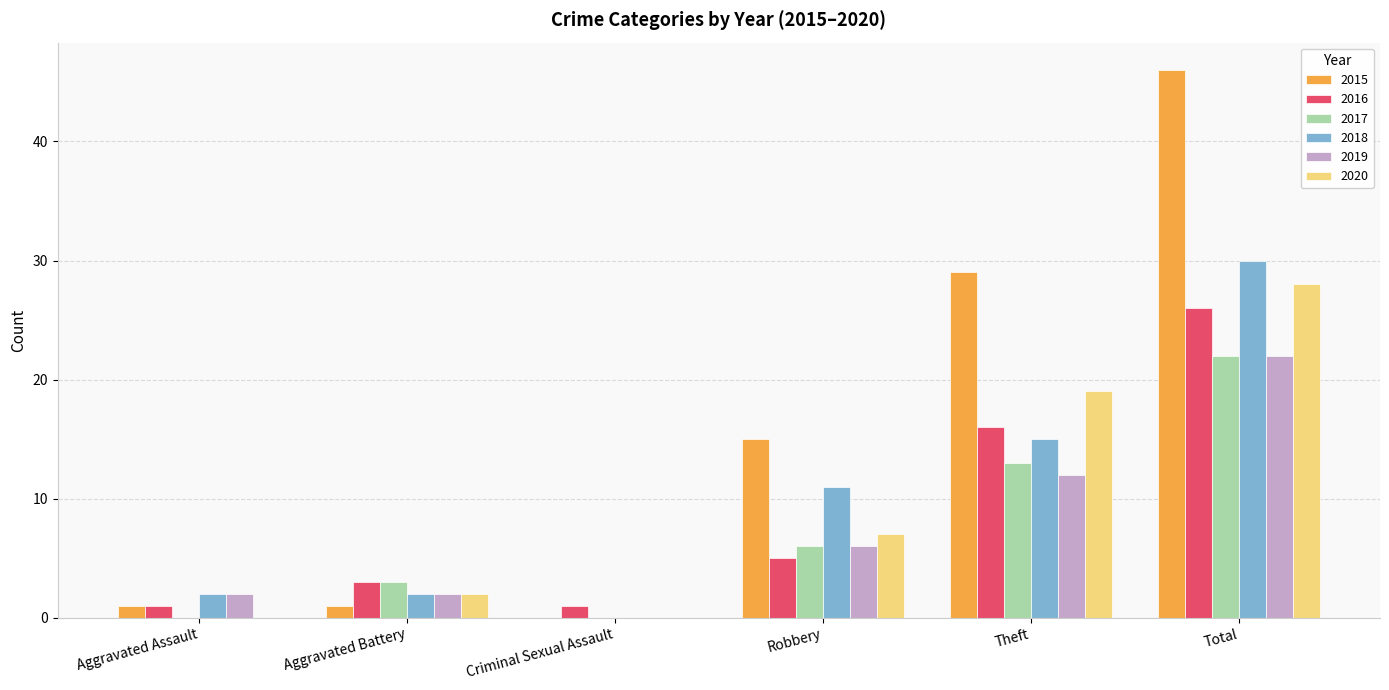

Is it true that 2016 equals 26 at Total?

True